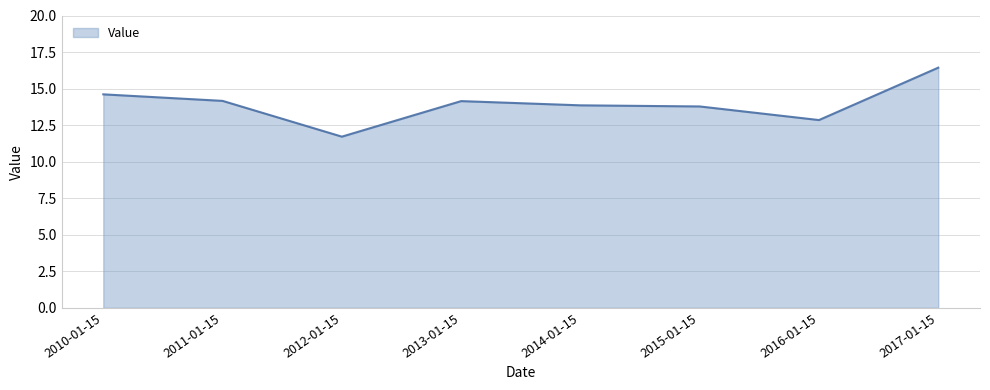

How many lines are shown in the chart?

1